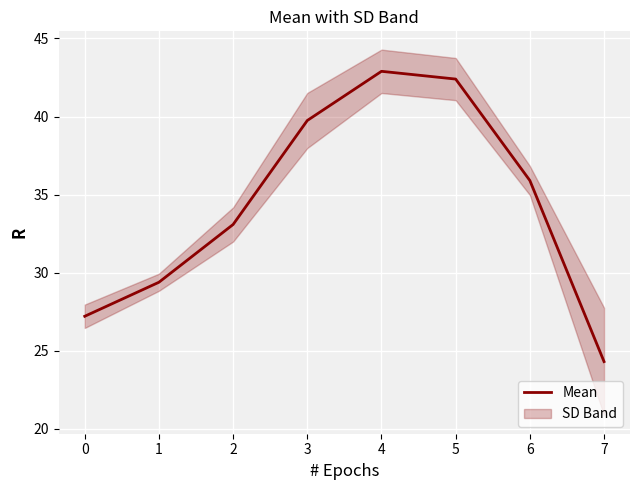

What is the minimum value for Mean?

24.3